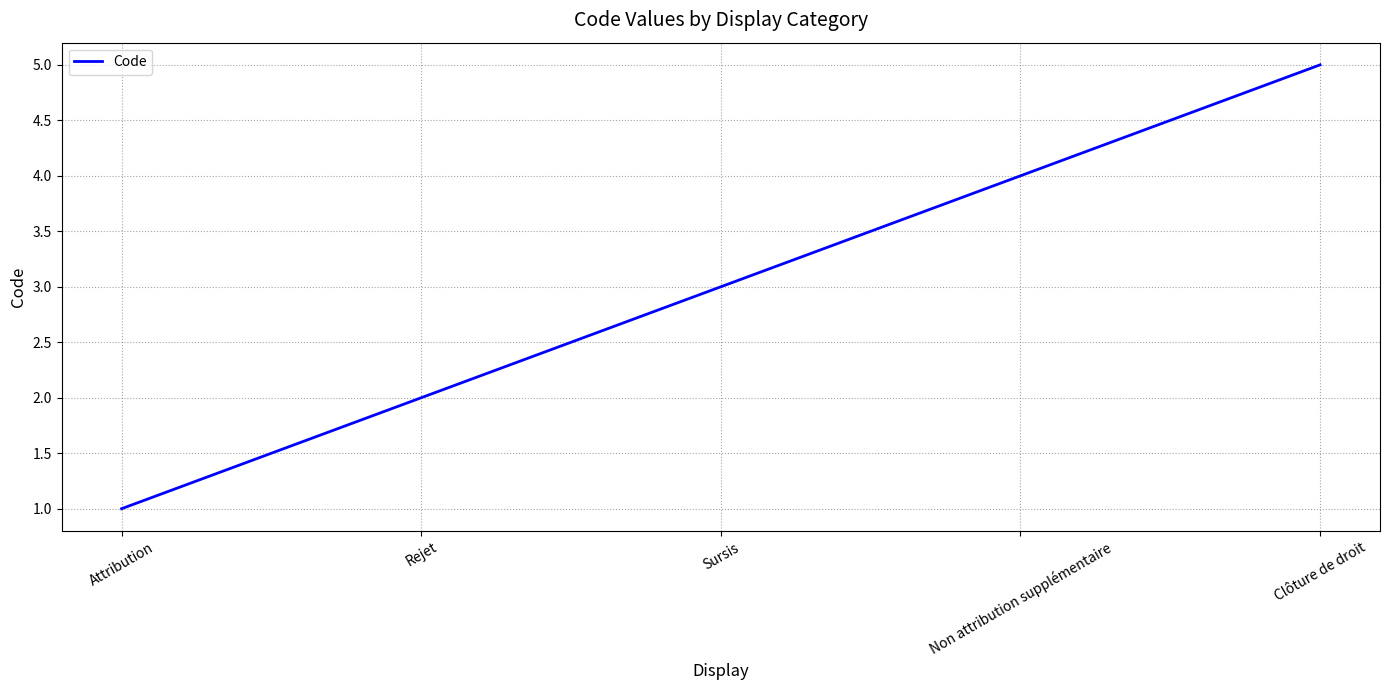

The value at Attribution is 2. True or false?

False